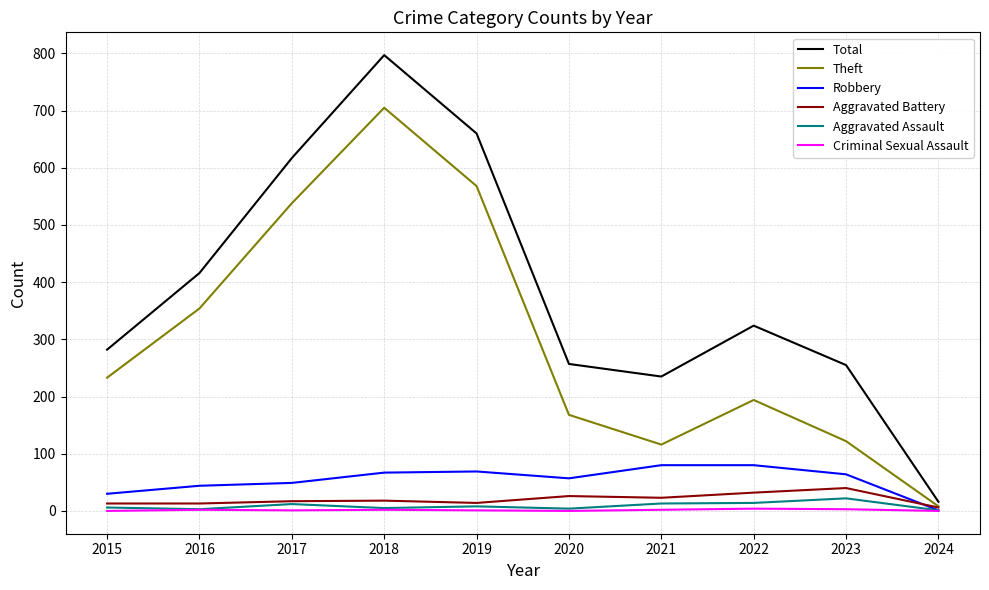

Which category has the highest value across all series?

2018